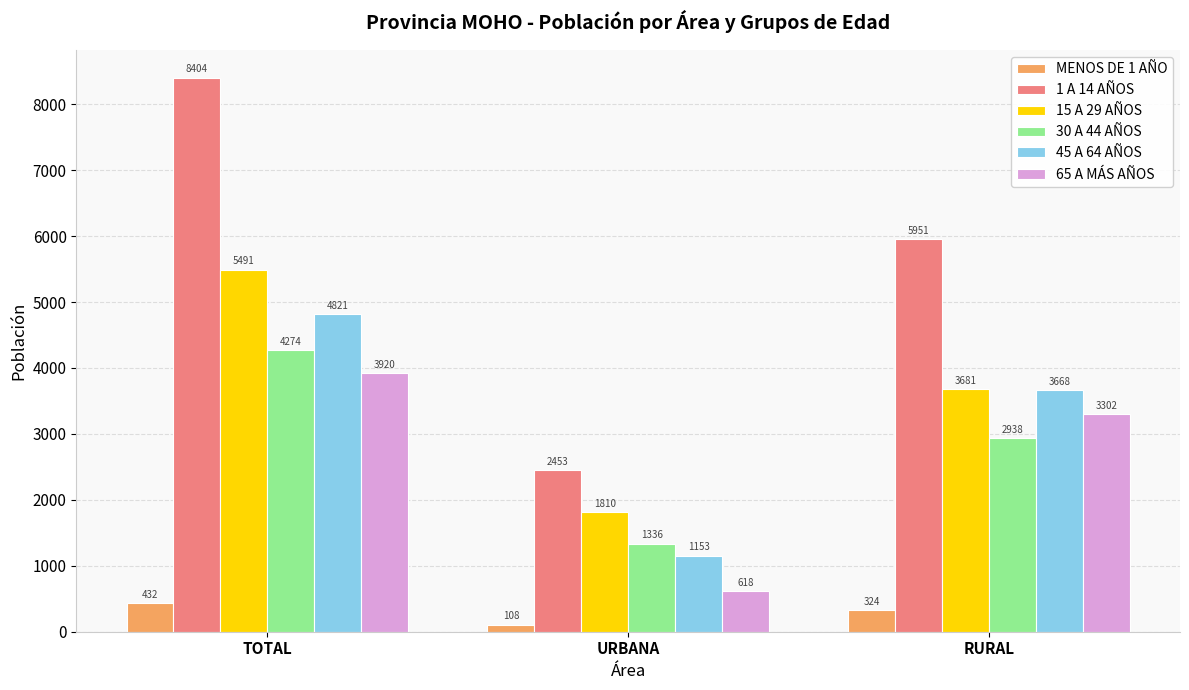

What is the highest value of the 30 A 44 AÑOS series?

4274